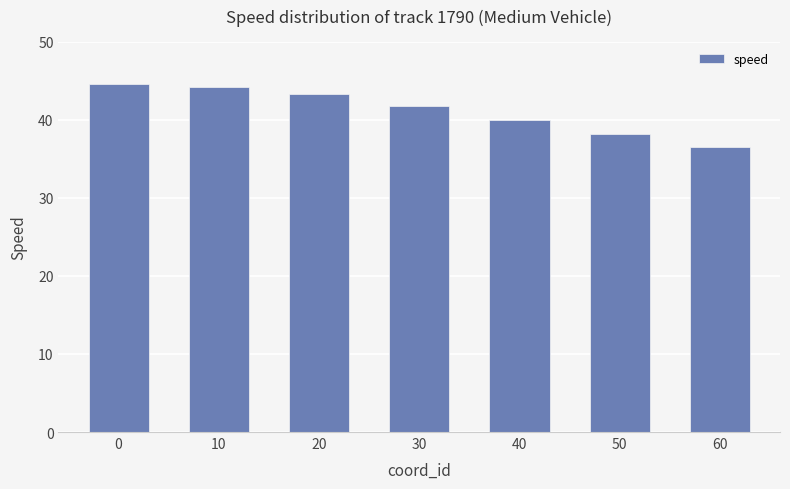

Is it true that the value at 40 is 25.6?

False